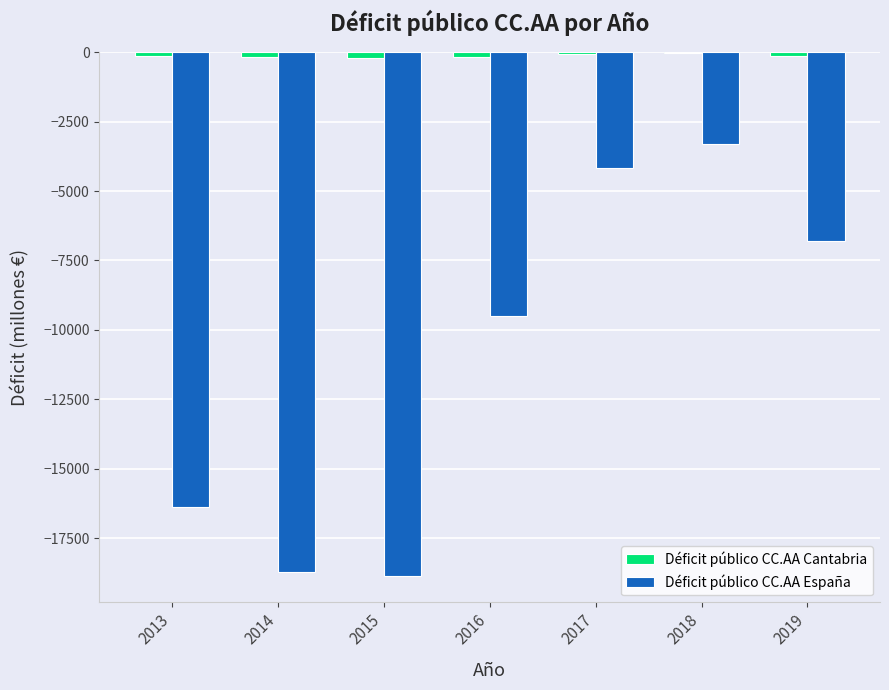

What are all the series names shown in the legend?

Déficit público CC.AA Cantabria, Déficit público CC.AA España